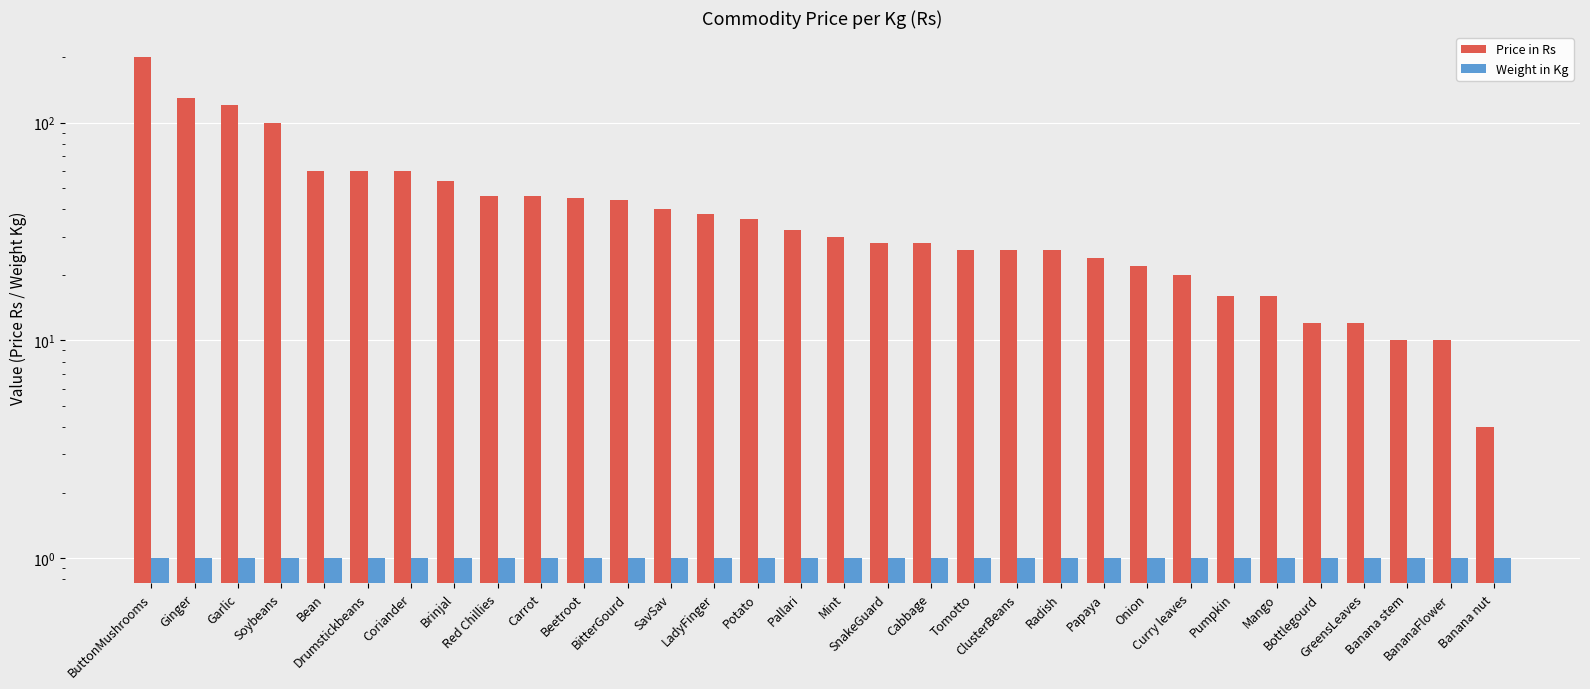

At how many categories does at least one series exceed 42?

12